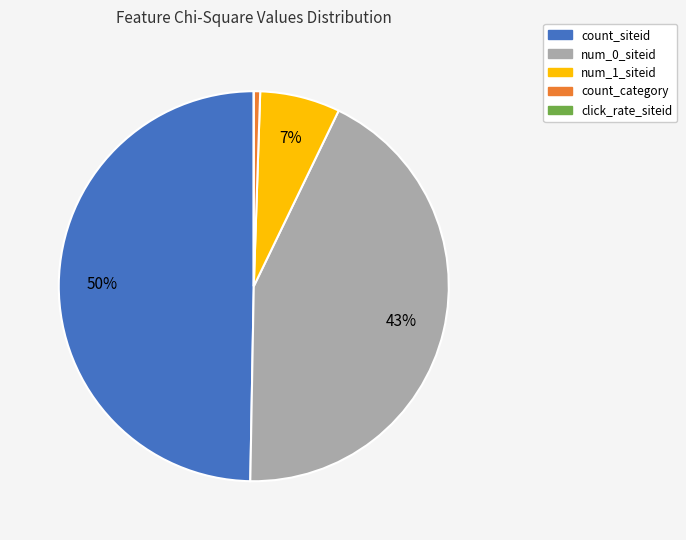

Does count_category account for over 50% of the chart?

No